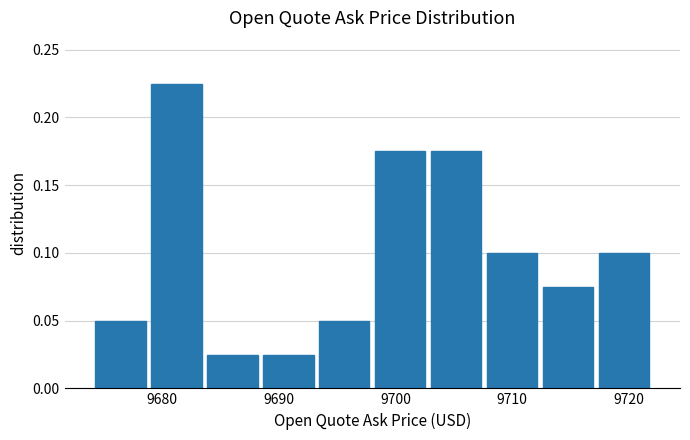

What is the height of the bar covering 9708 to 9712 on the x-axis? Neither the bar edges nor the heights are printed on the chart, so give them approximately, as read against the axes.

0.100